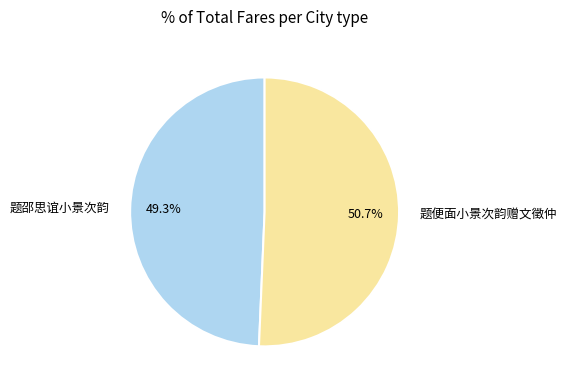

Is it true that 题邵思谊小景次韵 is 35% of the pie?

False